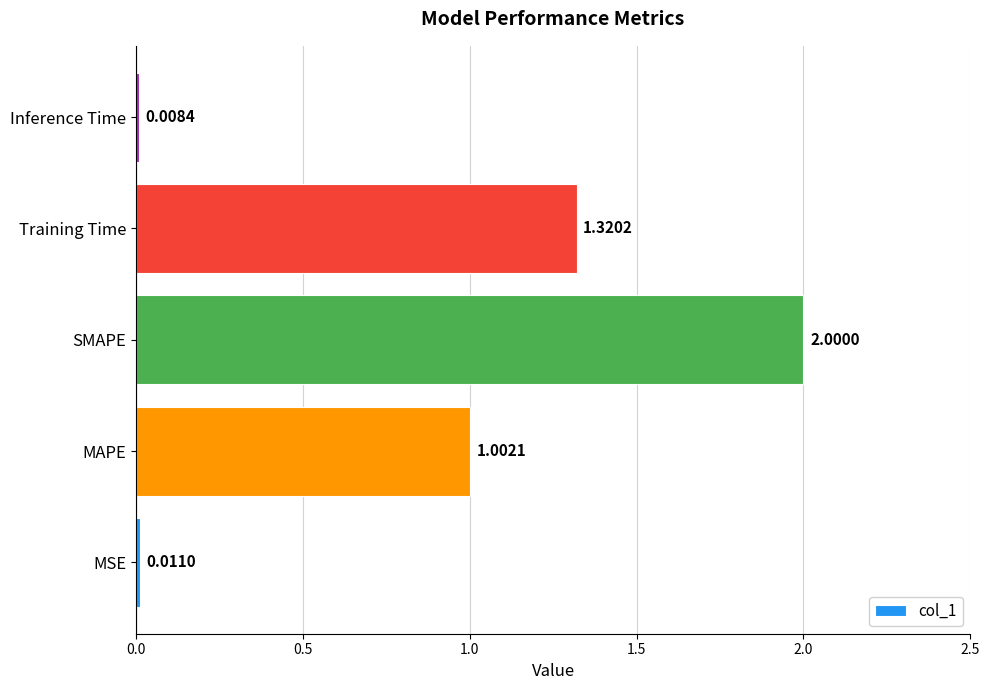

List the labels in order of value, largest first.

SMAPE, Training Time, MAPE, MSE, Inference Time